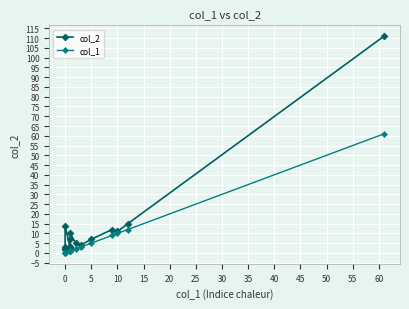

The col_1 series shows 2 at 55. True or false?

False